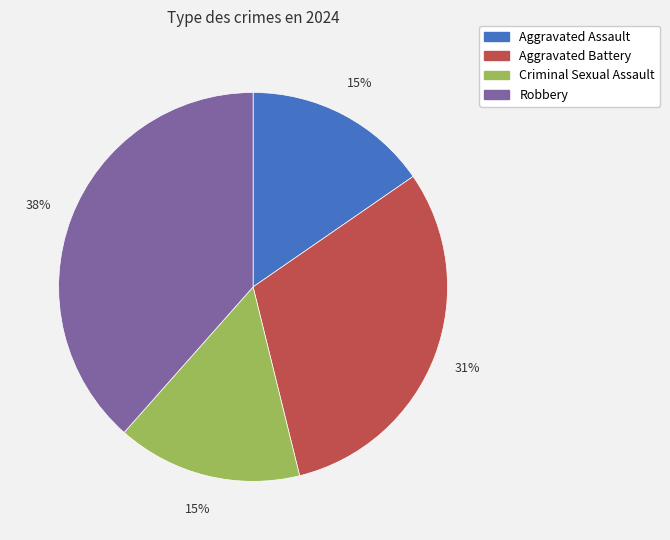

Approximately how many times larger is the value at Aggravated Assault compared to Robbery?

0.4